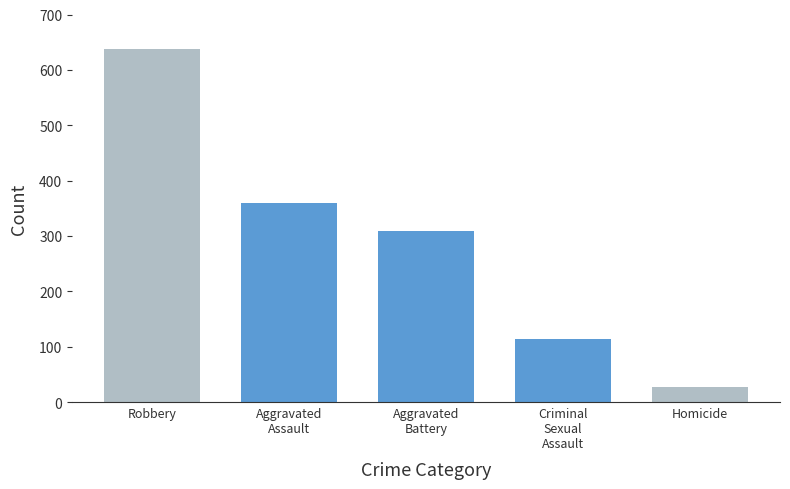

Are the bars grouped side by side (vs. stacked)?

No